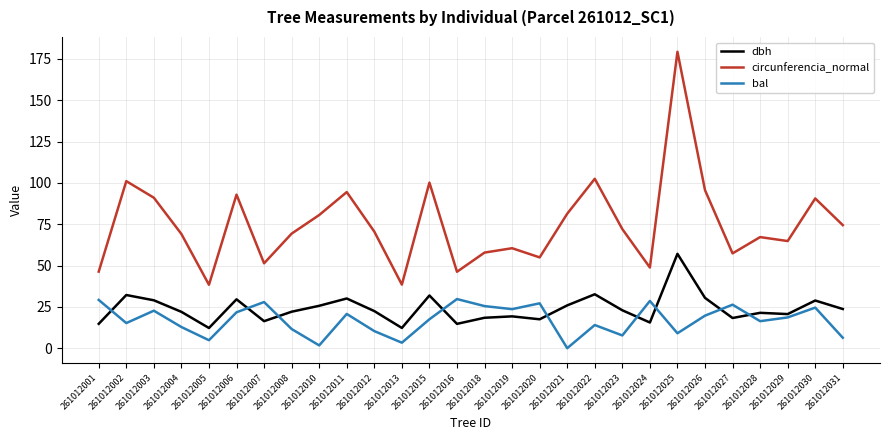

Is it true that circunferencia_normal equals 59.9 at 261012005?

False